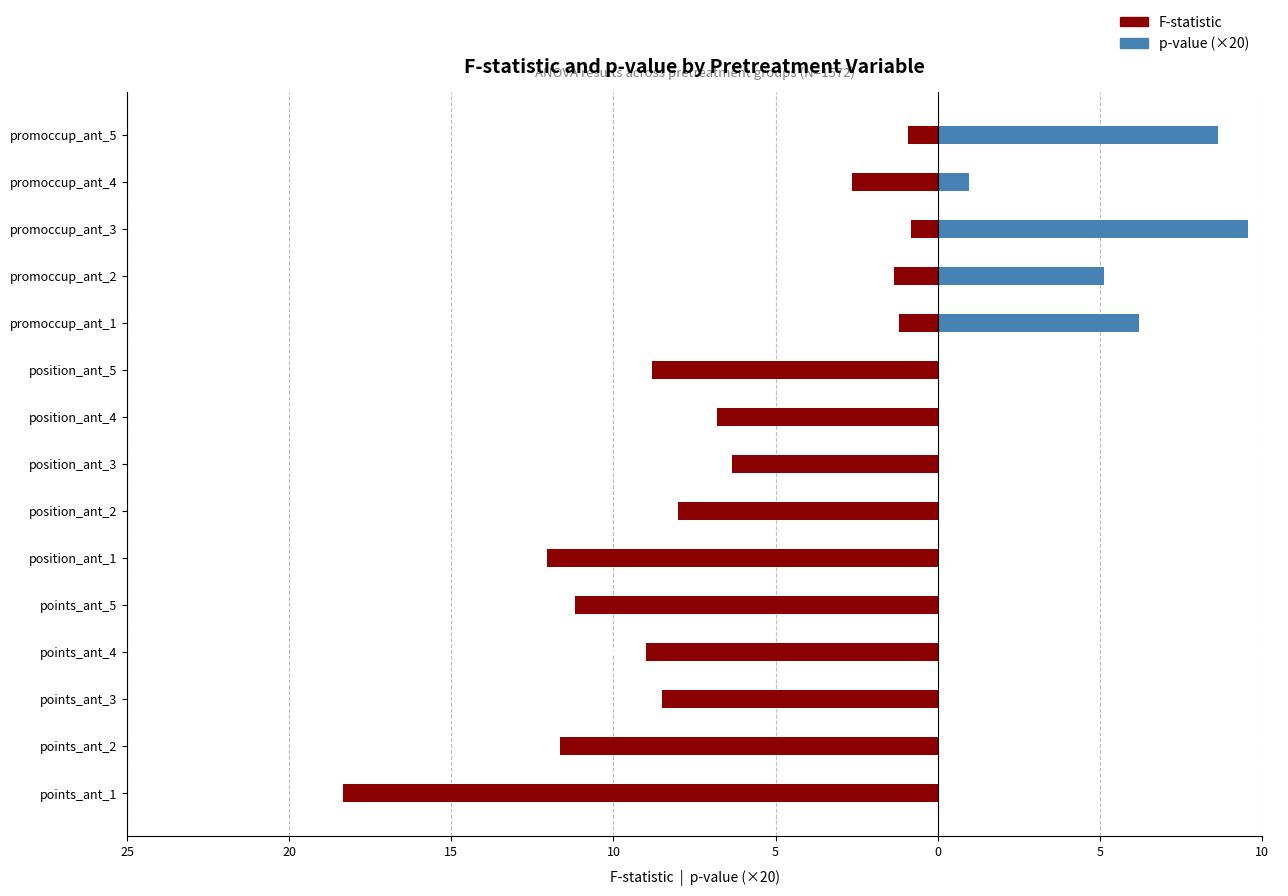

What are all the series names shown in the legend?

F-statistic, p-value (×20)